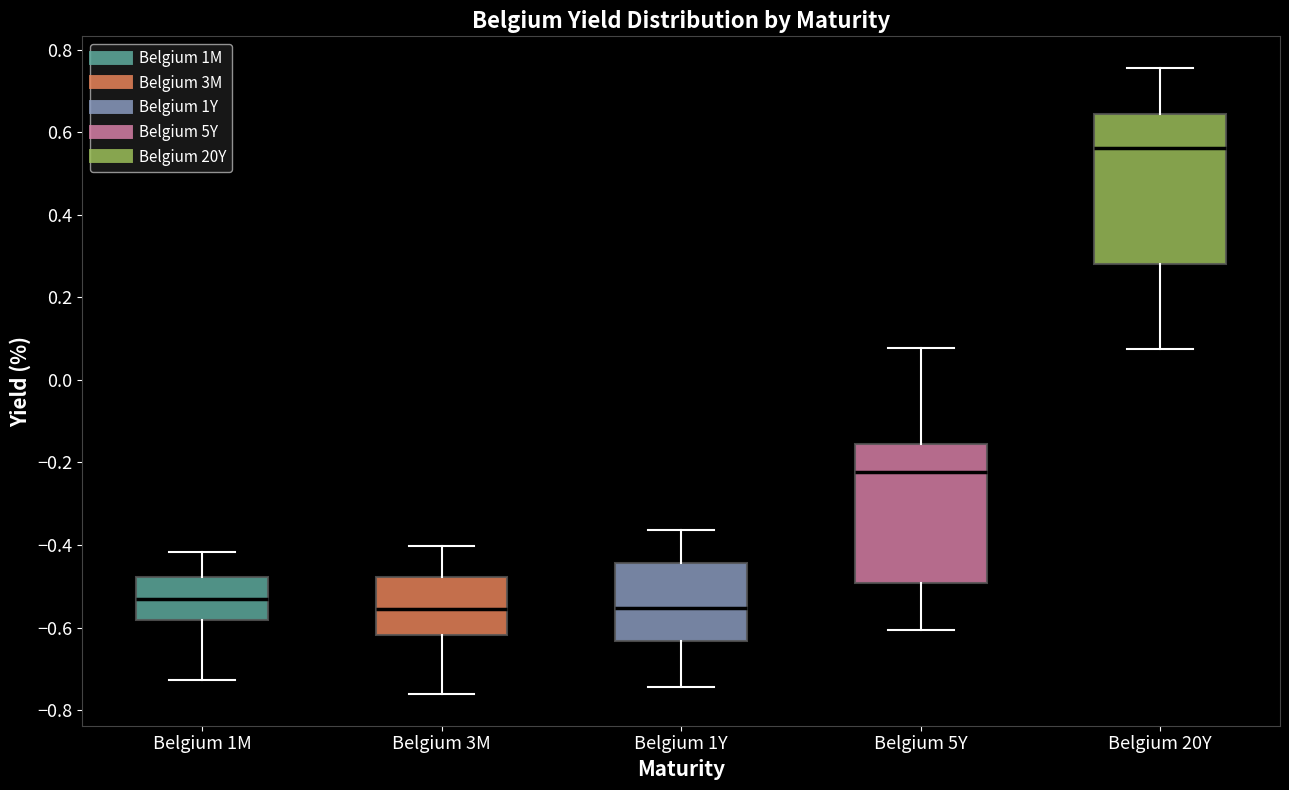

Reading left to right, transcribe this box plot: for each box, give where its median line is, the range the box spans, and where its two whiskers end, as read against the y-axis. The values are not printed on the chart, so give them approximately, as read against the axis.

Belgium 1M: median -0.54, box -0.58 to -0.48, whiskers -0.72 to -0.42
Belgium 3M: median -0.56, box -0.62 to -0.48, whiskers -0.76 to -0.40
Belgium 1Y: median -0.56, box -0.64 to -0.44, whiskers -0.74 to -0.36
Belgium 5Y: median -0.22, box -0.50 to -0.16, whiskers -0.60 to 0.08
Belgium 20Y: median 0.56, box 0.28 to 0.64, whiskers 0.08 to 0.76